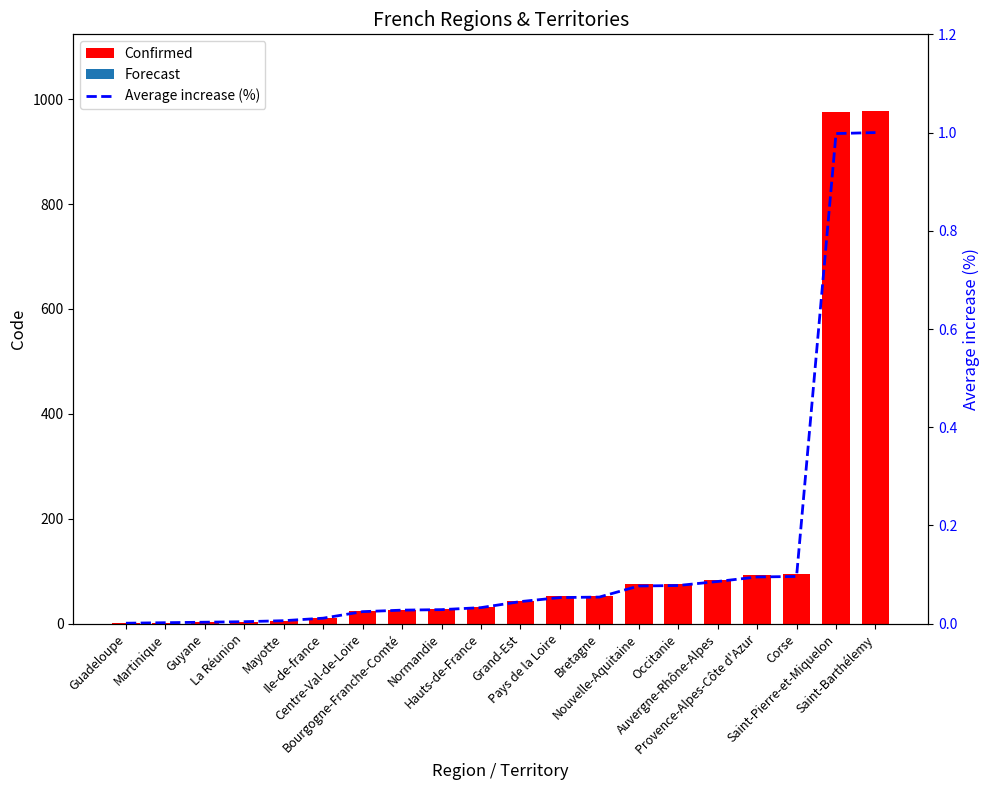

What is the total value across all series at Normandie?

28.0